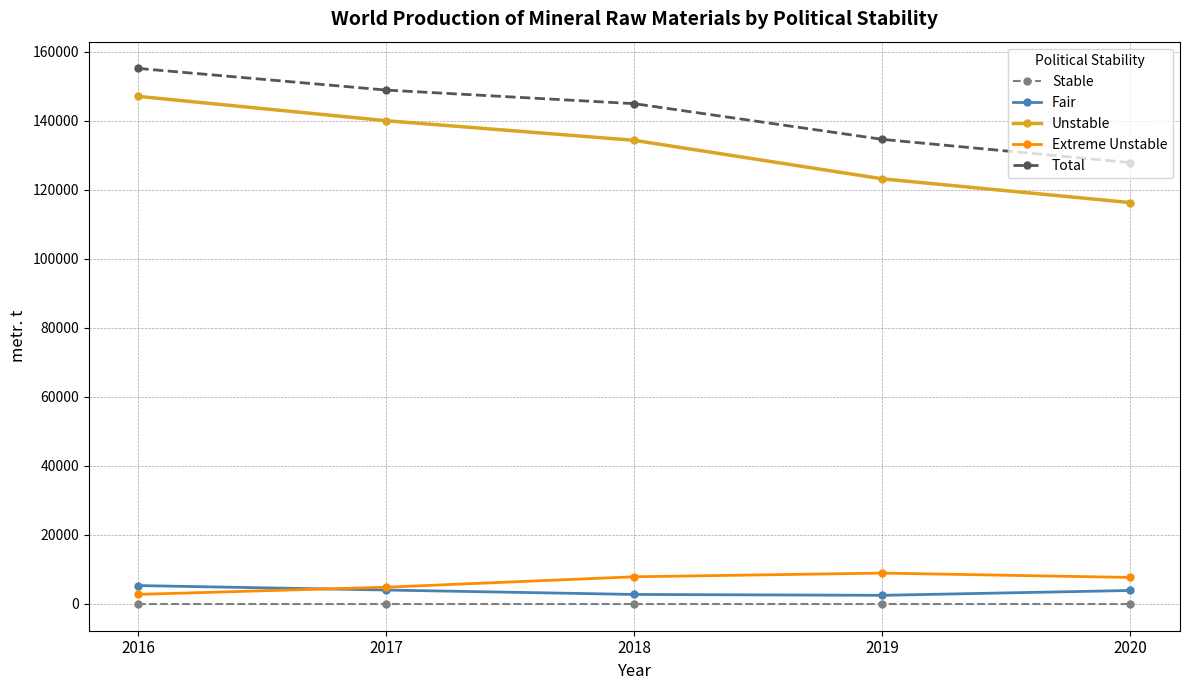

Which series changed the most between 2017 and 2020?

Unstable